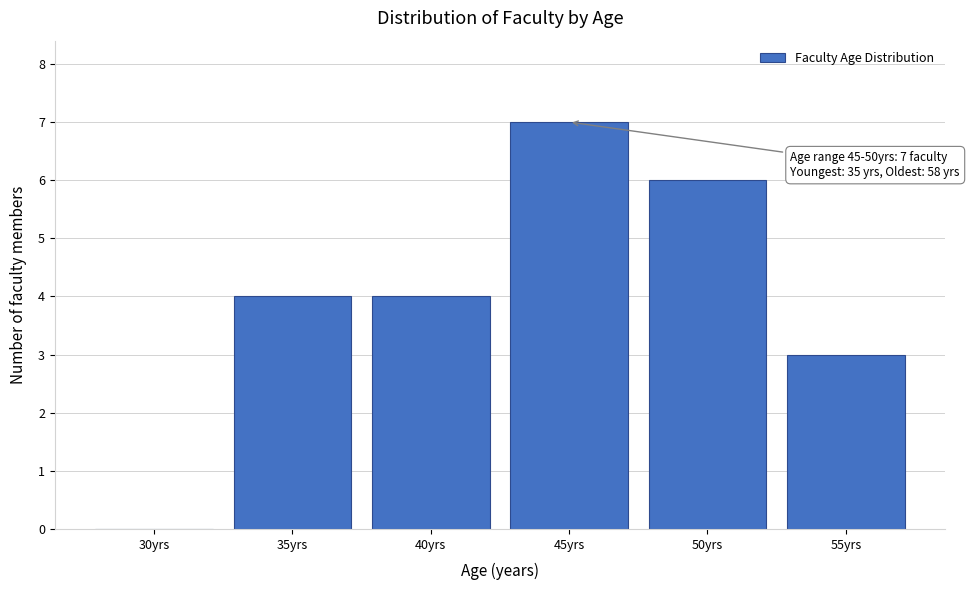

Reading left to right, what are all the values shown in this chart?

30yrs=0	35yrs=4	40yrs=4	45yrs=7	50yrs=6	55yrs=3